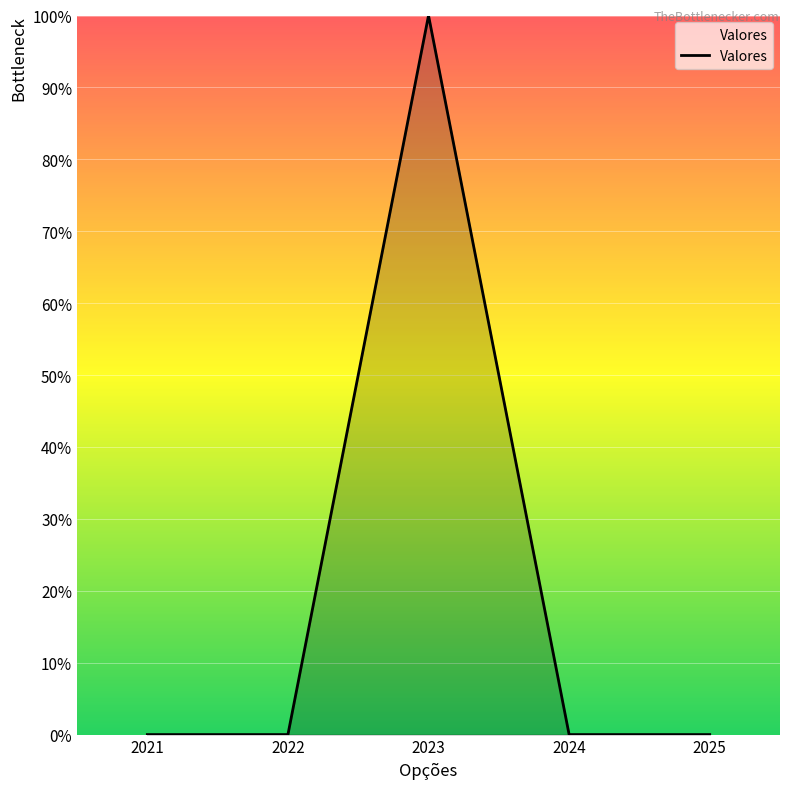

How many lines are shown in the chart?

1